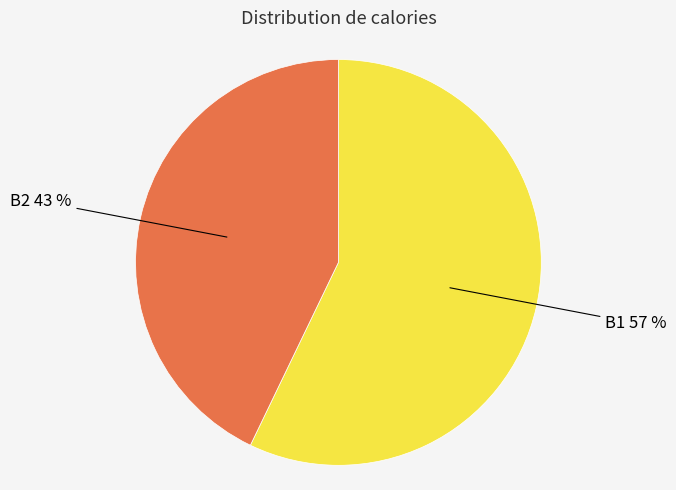

To the nearest percent, what is the difference between the largest and smallest slice percentages?

14%